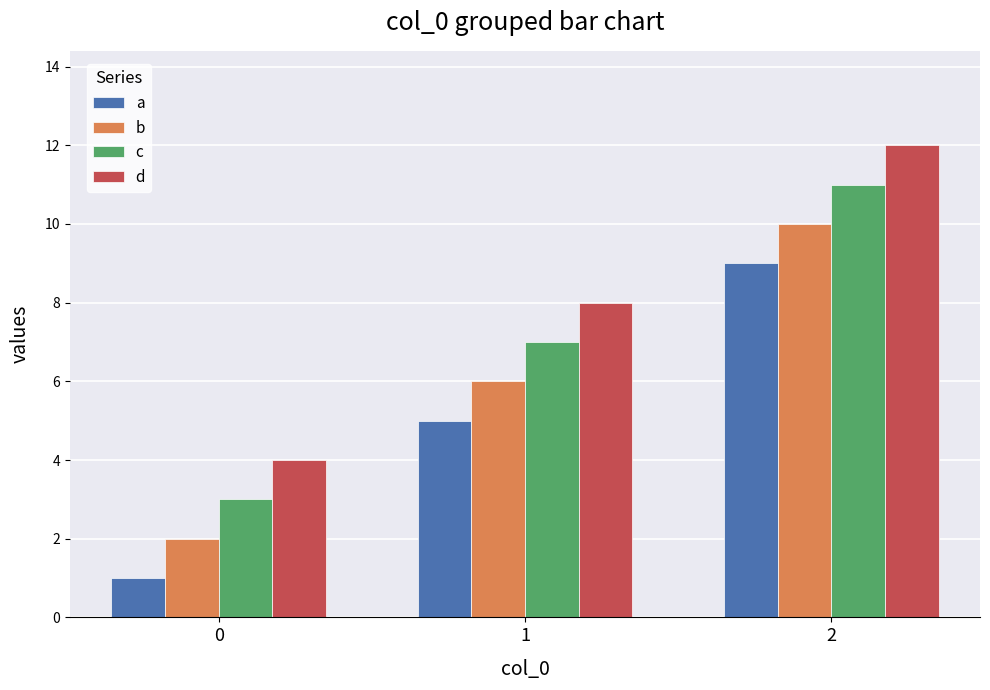

True or false: a has a value of 5 at 2.

False